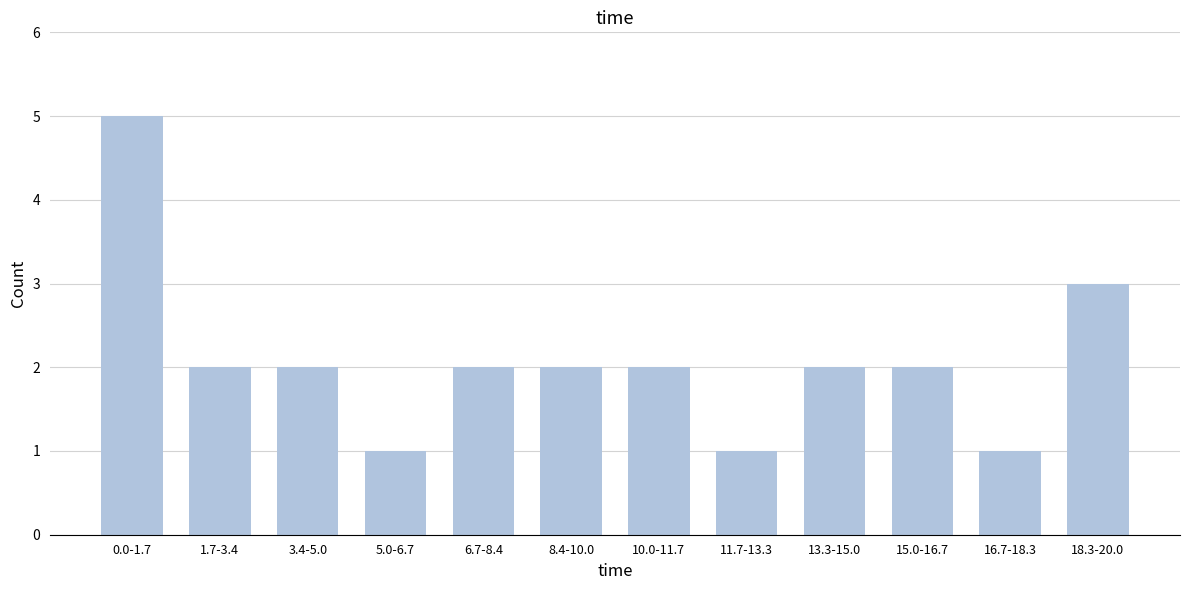

Reading left to right, what are all the values shown in this chart?

5	2	2	1	2	2	2	1	2	2	1	3